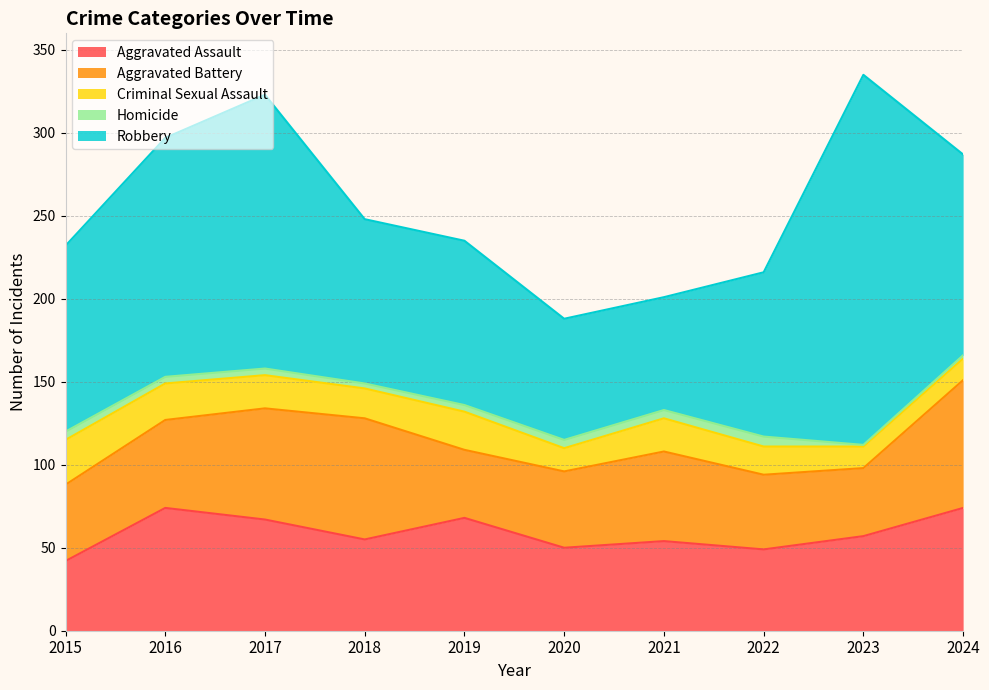

At how many categories does at least one series exceed 51?

10